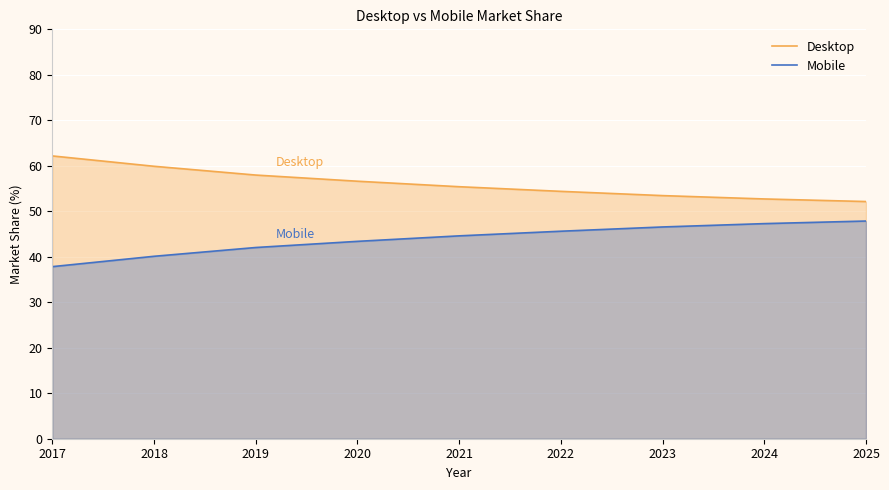

What is the difference between the maximum and second lowest values in the Desktop series?

9.5